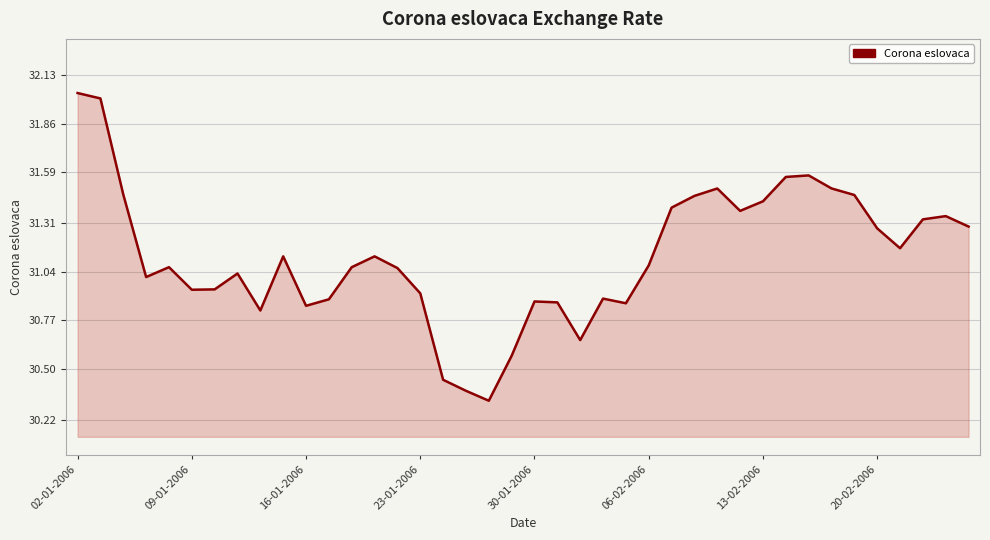

What is the difference between the maximum and minimum values?

1.7